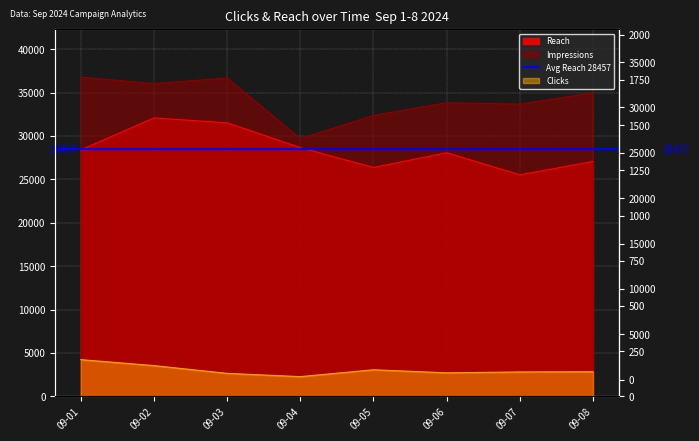

The Reach series shows 28398 at 09-01. True or false?

True